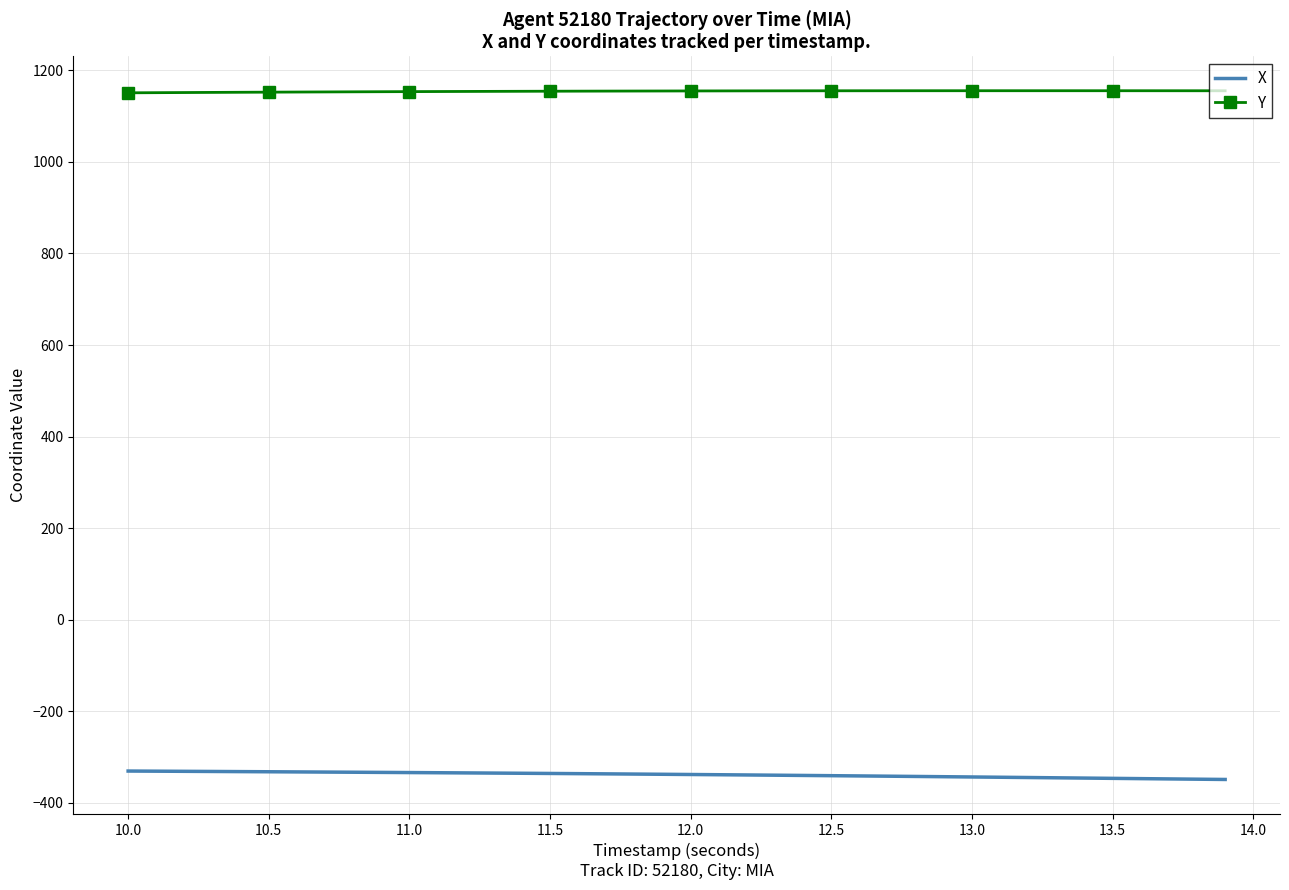

What is the minimum value for Y?

1150.8